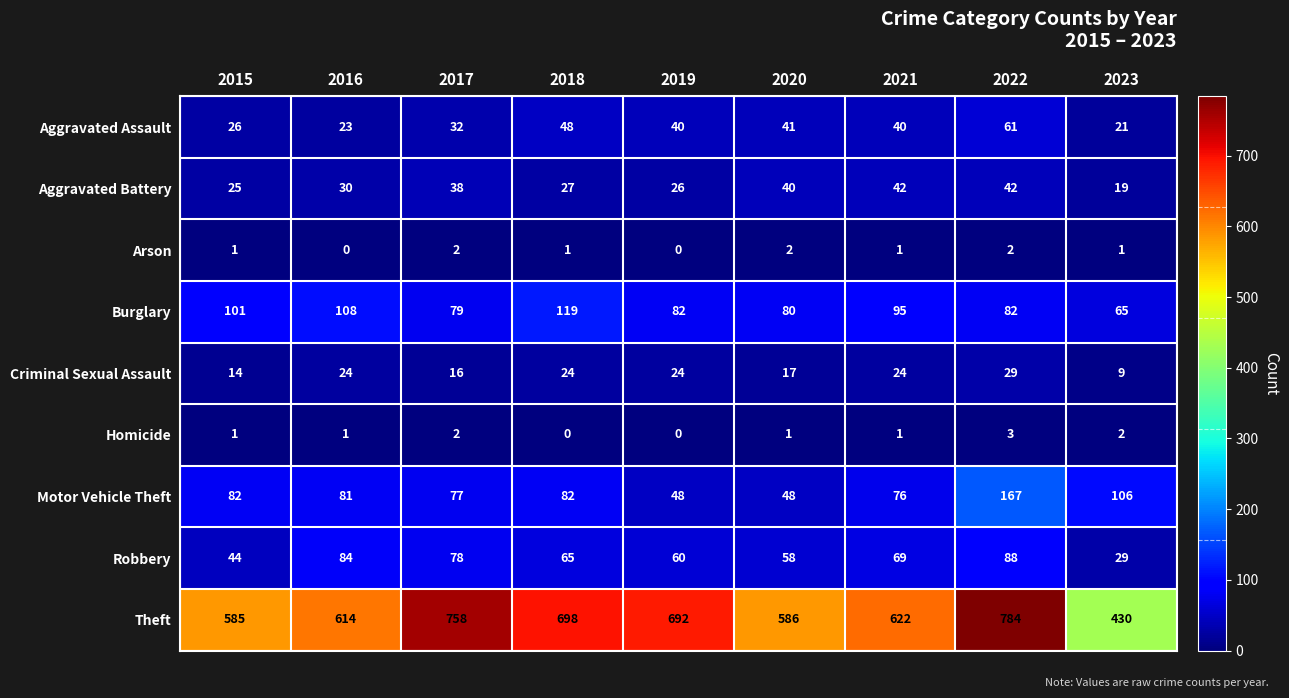

At which category does the chart reach its peak across all series?

2022